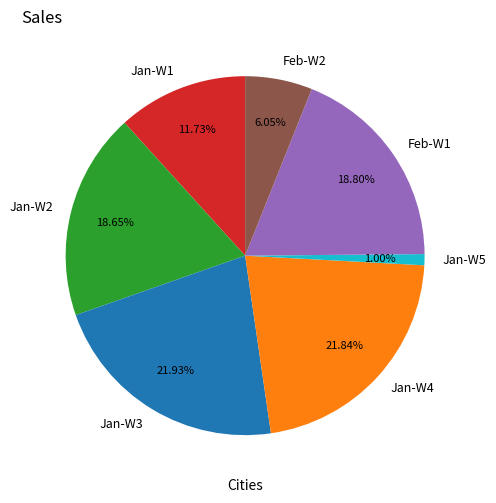

Is the sum of Jan-W1 and Feb-W2 greater than half?

No